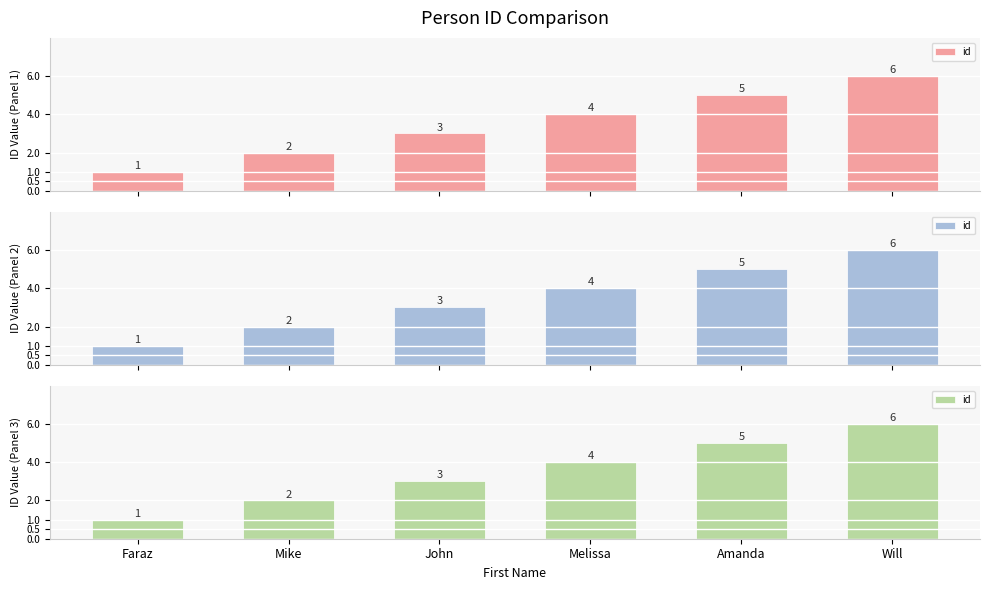

What is the label of the 1st bar from the left?

Faraz